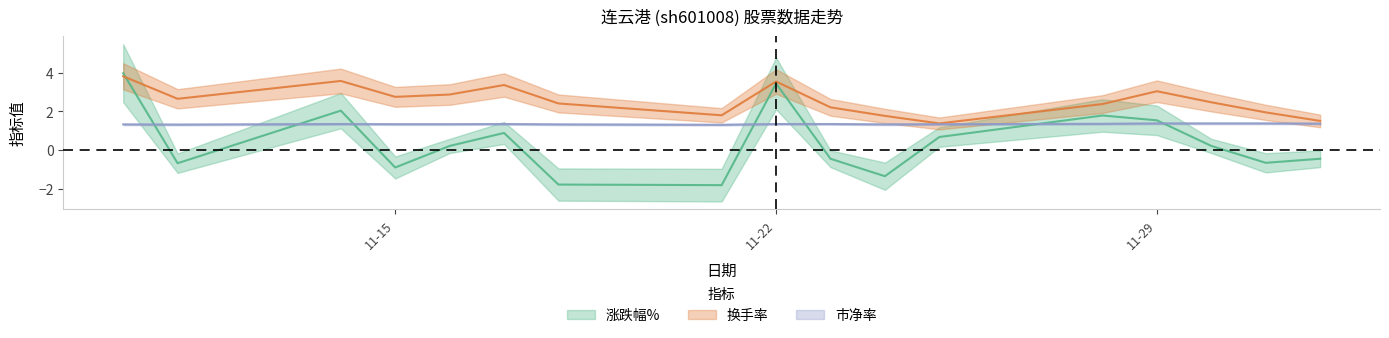

True or false: 换手率 has more than 2 interior local peaks.

True